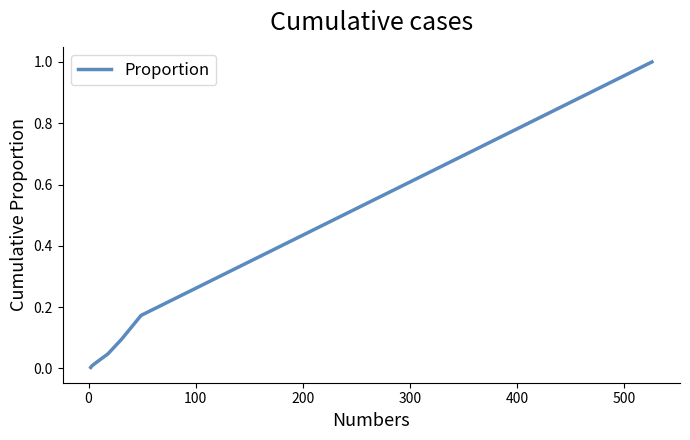

Does the chart have visible grid lines?

No